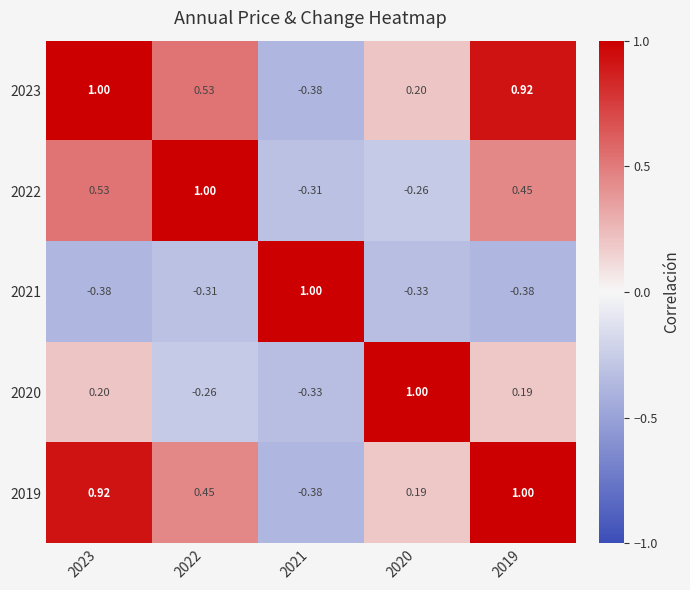

At 2019, list the series in order from smallest to largest.

2021, 2020, 2022, 2023, 2019